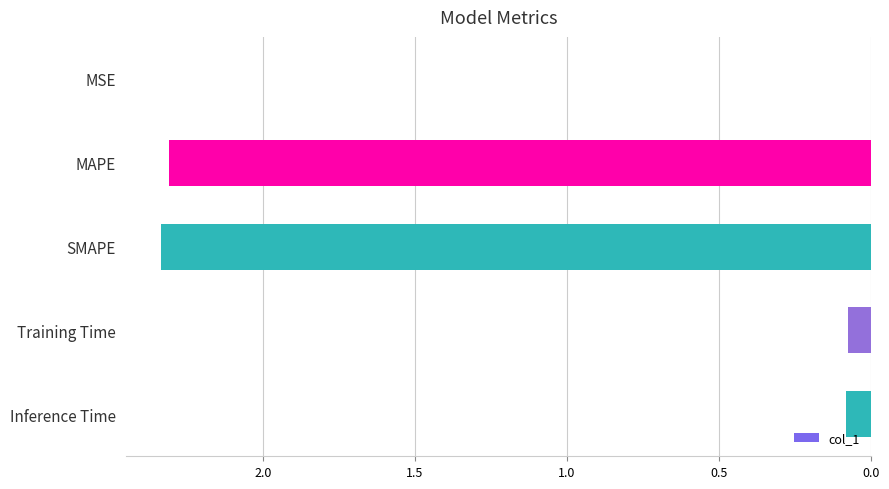

What is the sum of all values?

4.8